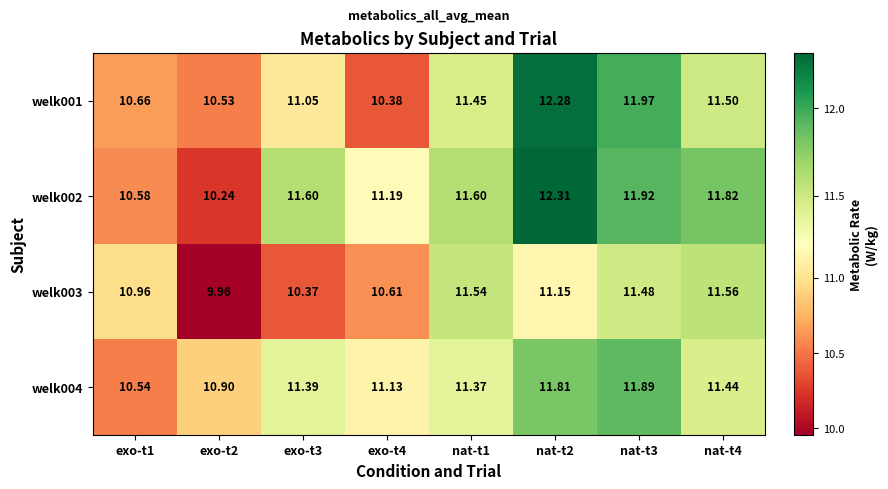

Reading right to left, extract all data points from this chart.

welk001: nat-t4=11.5	nat-t3=12.0	nat-t2=12.3	nat-t1=11.4	exo-t4=10.4	exo-t3=11.1	exo-t2=10.5	exo-t1=10.7
welk002: nat-t4=11.8	nat-t3=11.9	nat-t2=12.3	nat-t1=11.6	exo-t4=11.2	exo-t3=11.6	exo-t2=10.2	exo-t1=10.6
welk003: nat-t4=11.6	nat-t3=11.5	nat-t2=11.2	nat-t1=11.5	exo-t4=10.6	exo-t3=10.4	exo-t2=10.0	exo-t1=11.0
welk004: nat-t4=11.4	nat-t3=11.9	nat-t2=11.8	nat-t1=11.4	exo-t4=11.1	exo-t3=11.4	exo-t2=10.9	exo-t1=10.5